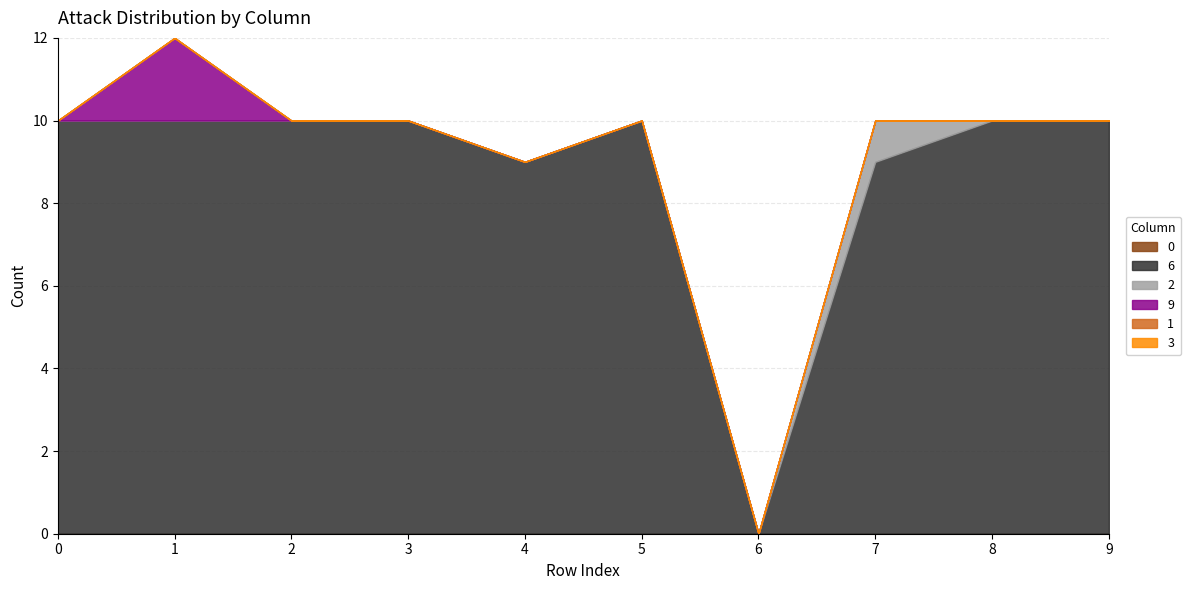

Read the 6 value at 0.

10